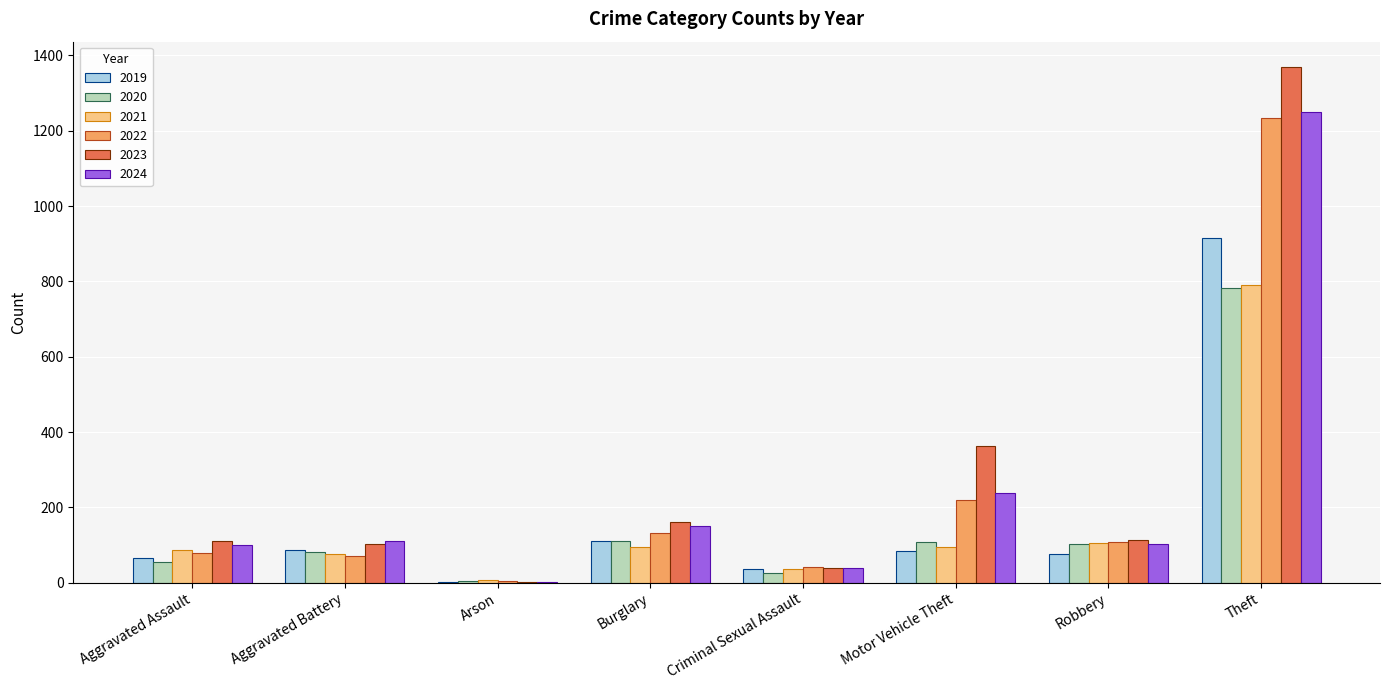

How many groups of bars are there?

8